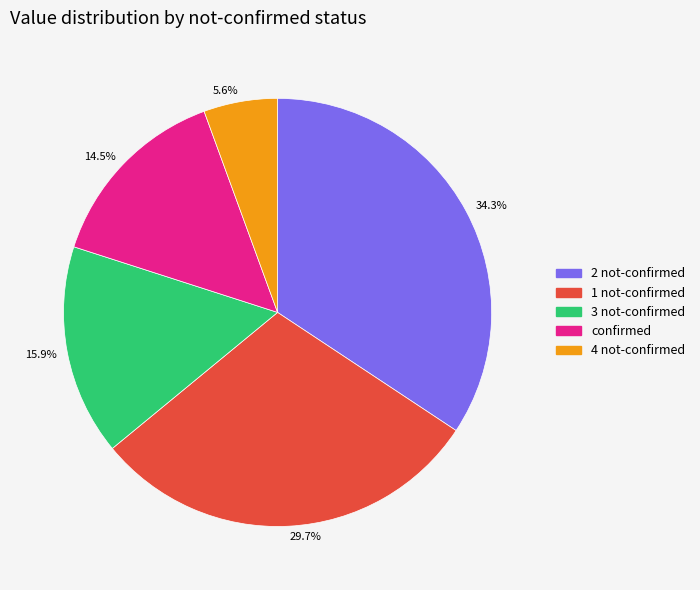

Which slice is the smallest?

5.6%